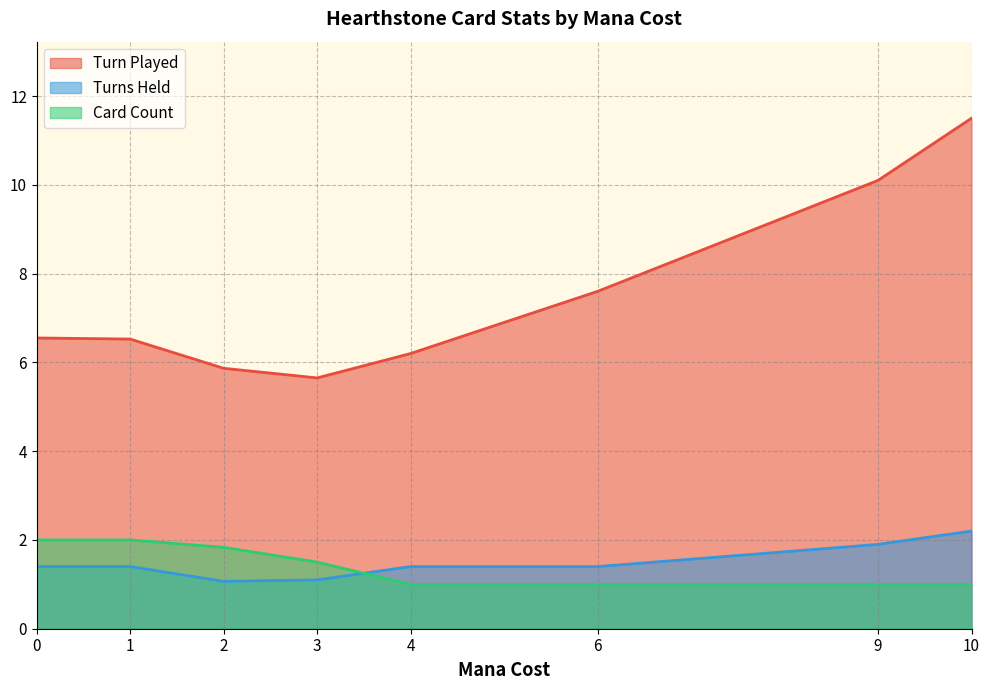

What value does the Turns Held series have at 0?

1.4